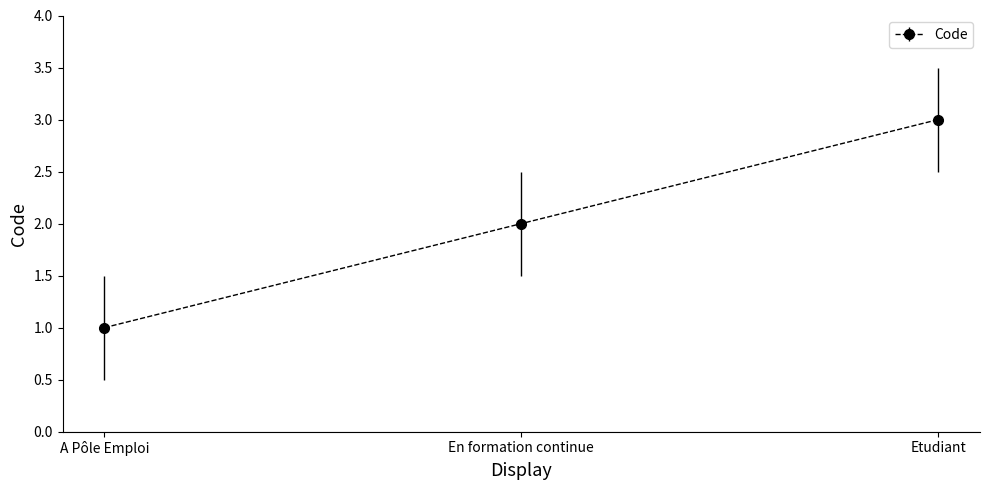

What is the label of the 1st point from the right?

Etudiant